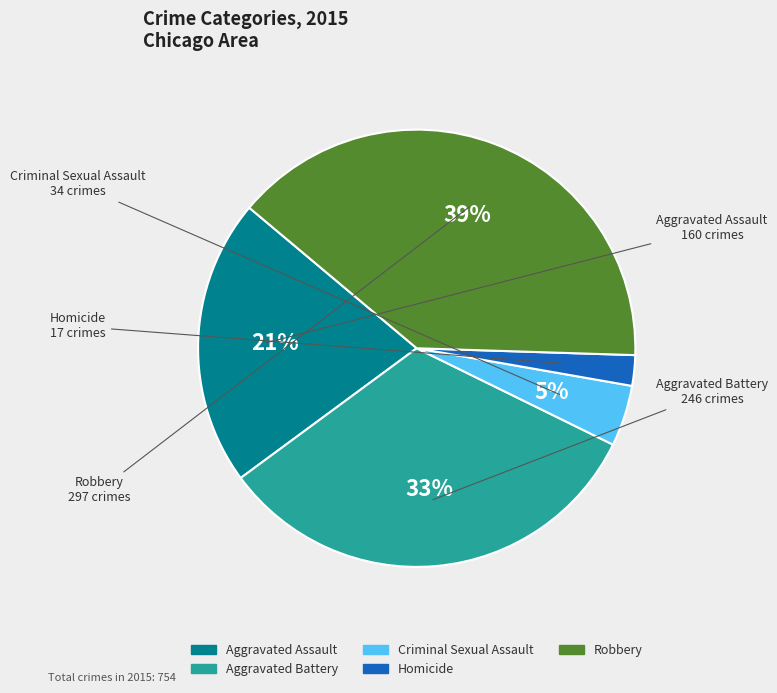

Between Homicide and Aggravated Assault, which is larger?

Aggravated Assault